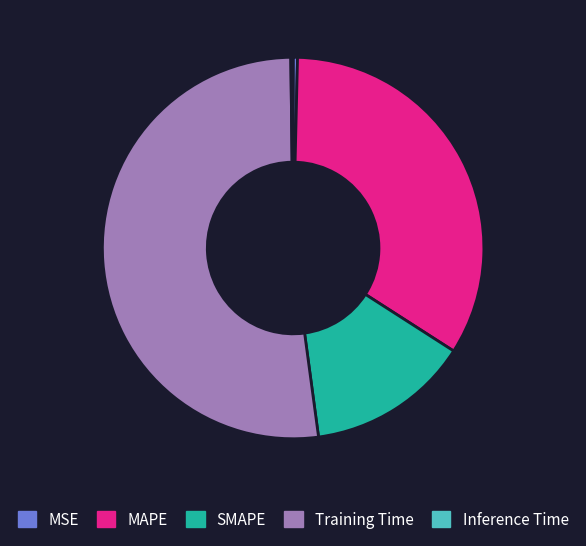

Is Training Time the majority of the pie?

Yes